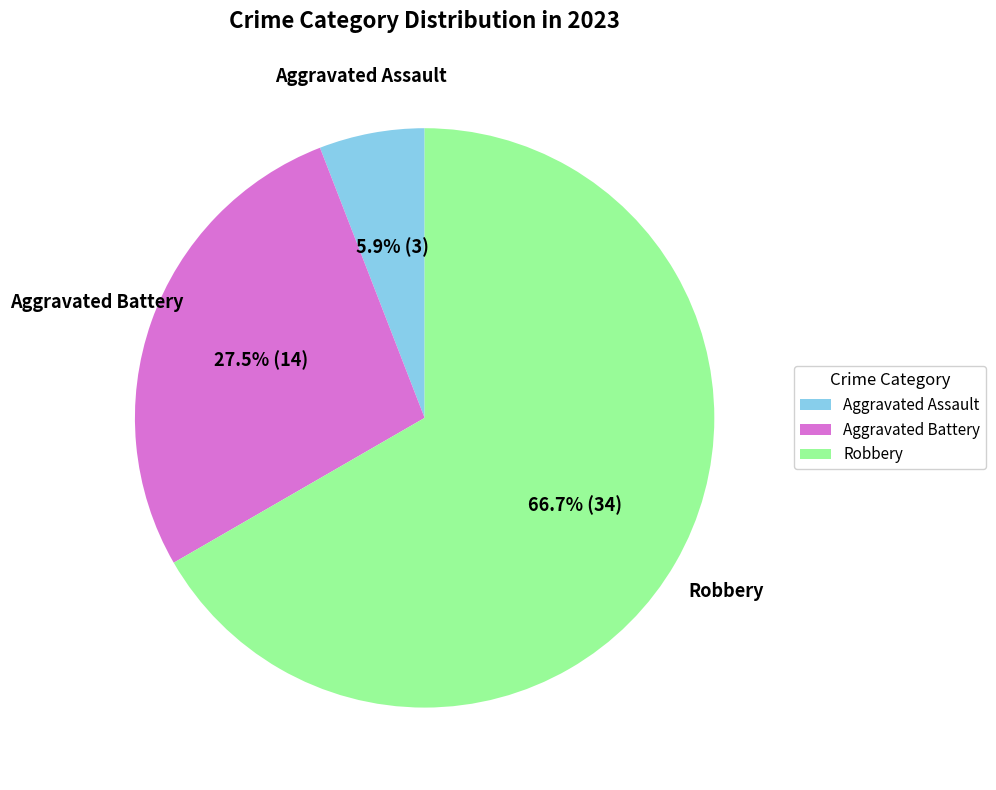

How many slices are in this pie chart?

3